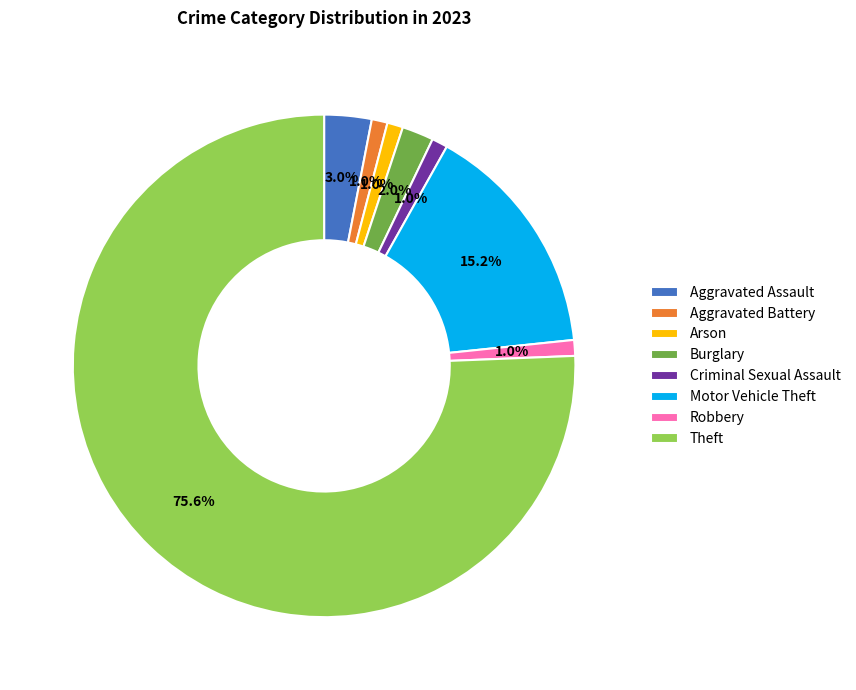

What portion of the pie excludes Robbery?

99.0%